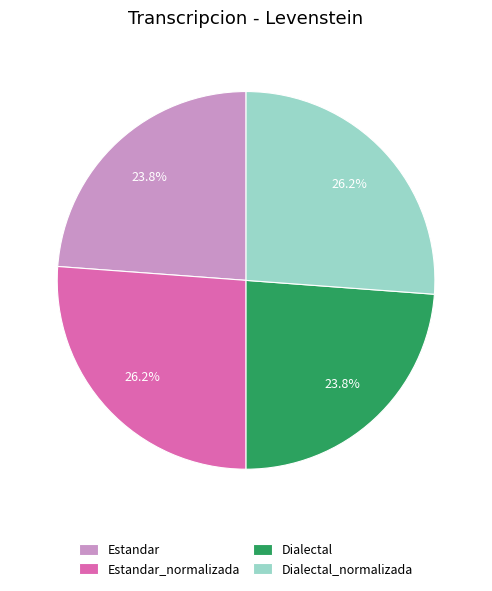

Is there a majority slice in this chart?

No